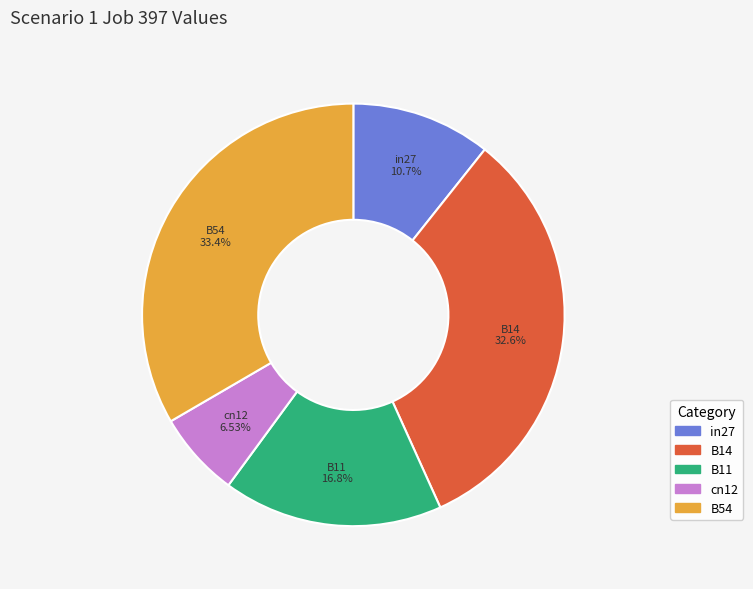

Rank the categories by value from highest to lowest.

B54, B14, B11, in27, cn12